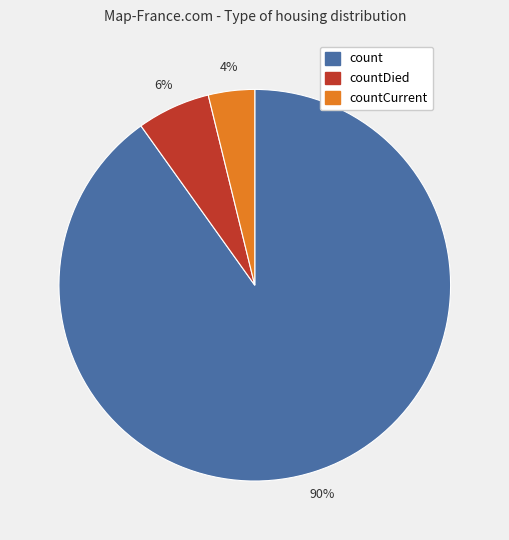

Is there a majority slice in this chart?

Yes